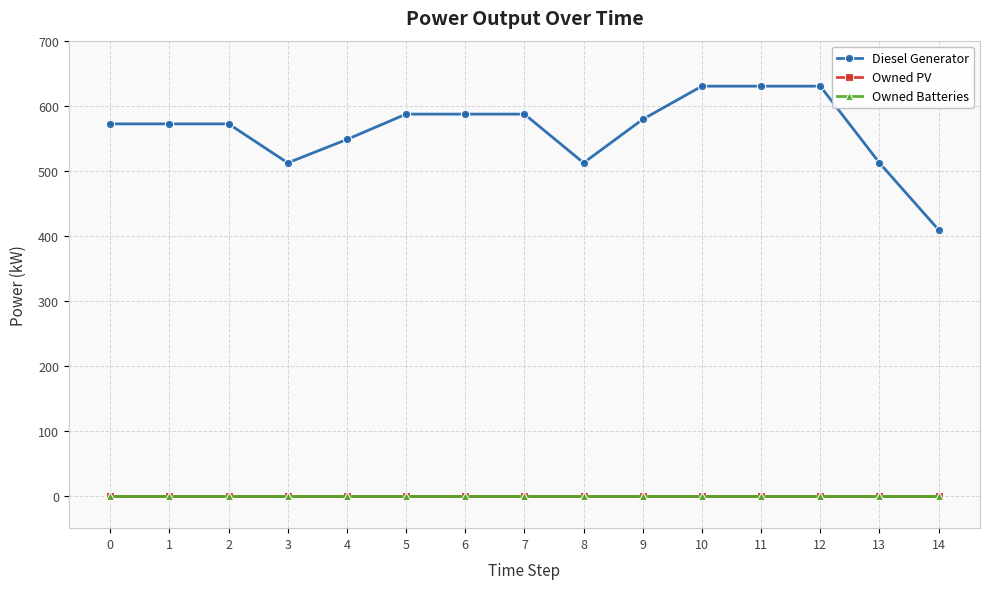

What is the sum of the Diesel Generator values at 13 and 8?

1024